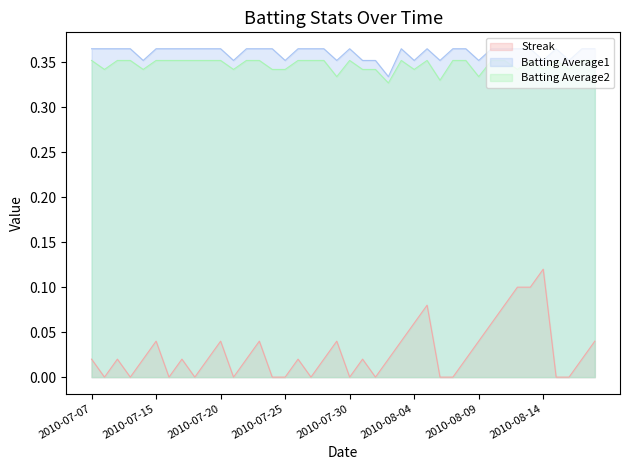

Is it true that Streak equals 0.0 at 2010-08-01?

True